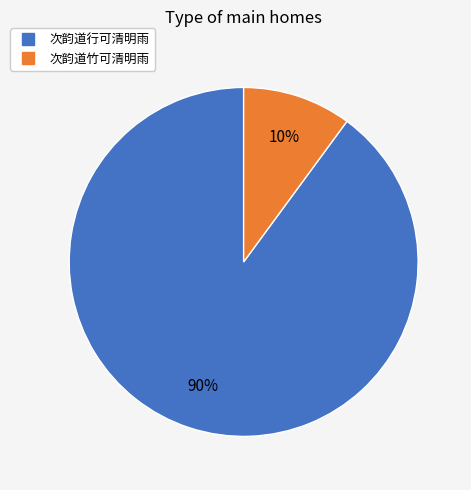

To the nearest percent, what is the combined percentage of 次韵道竹可清明雨 and 次韵道行可清明雨?

100%